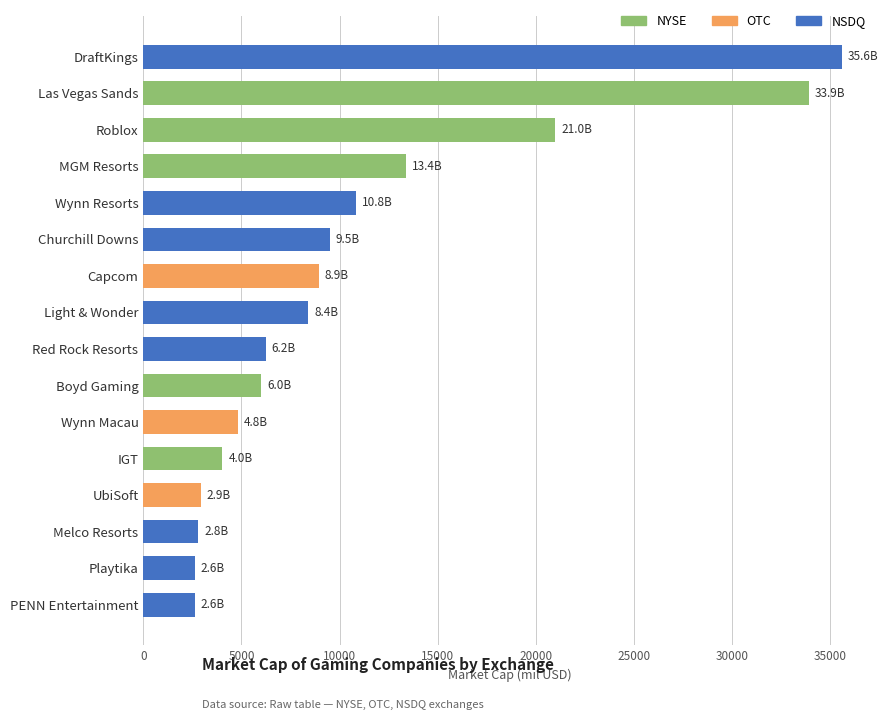

What is the value of the 11th bar from the top?

4829.2